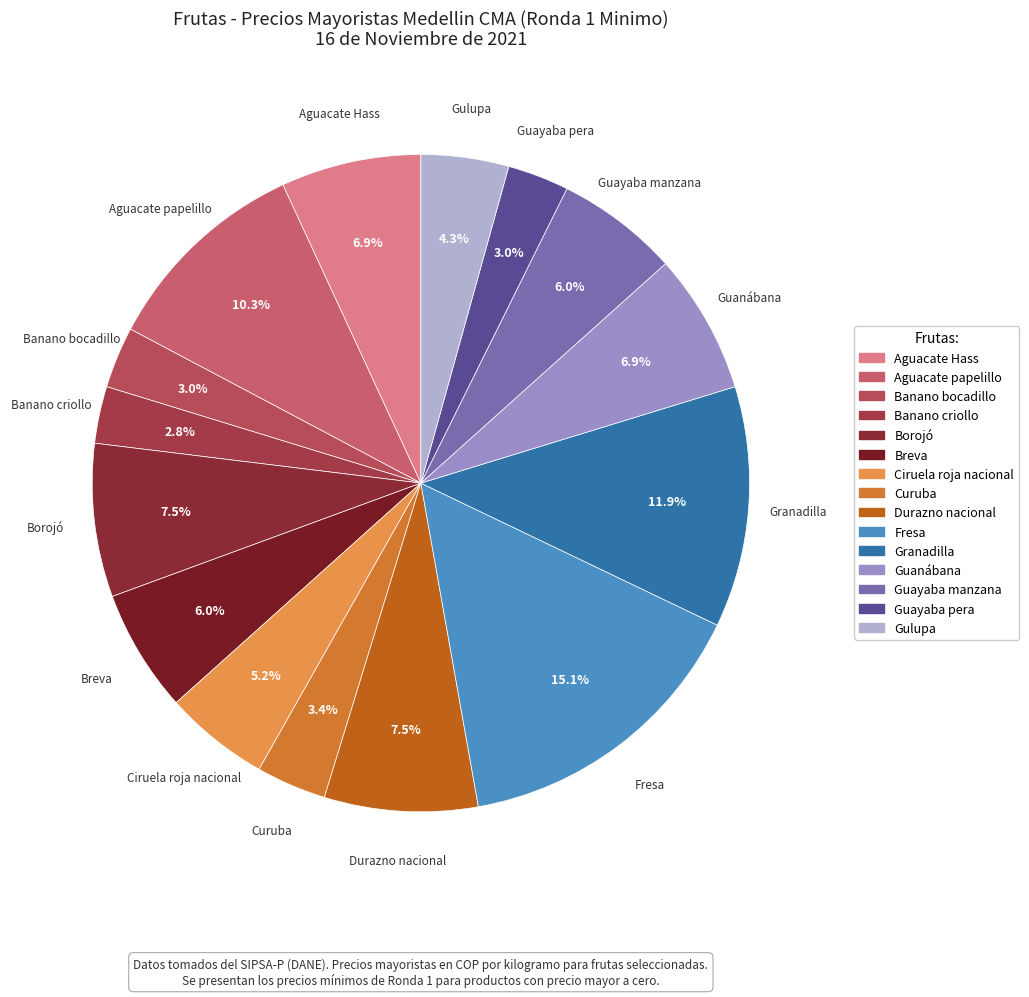

To the nearest percent, what is the difference between the Banano bocadillo and Durazno nacional slice percentages?

5%